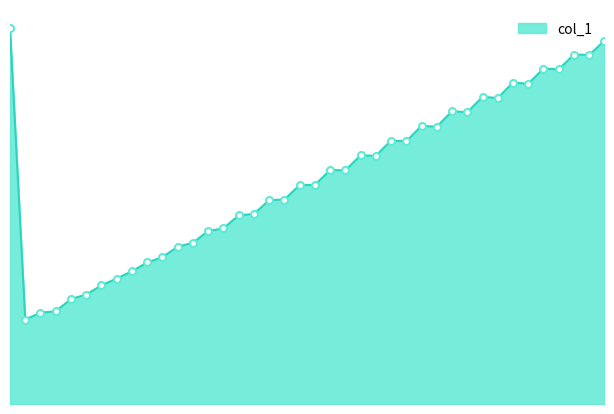

Is this an area chart (filled region under the line)?

Yes